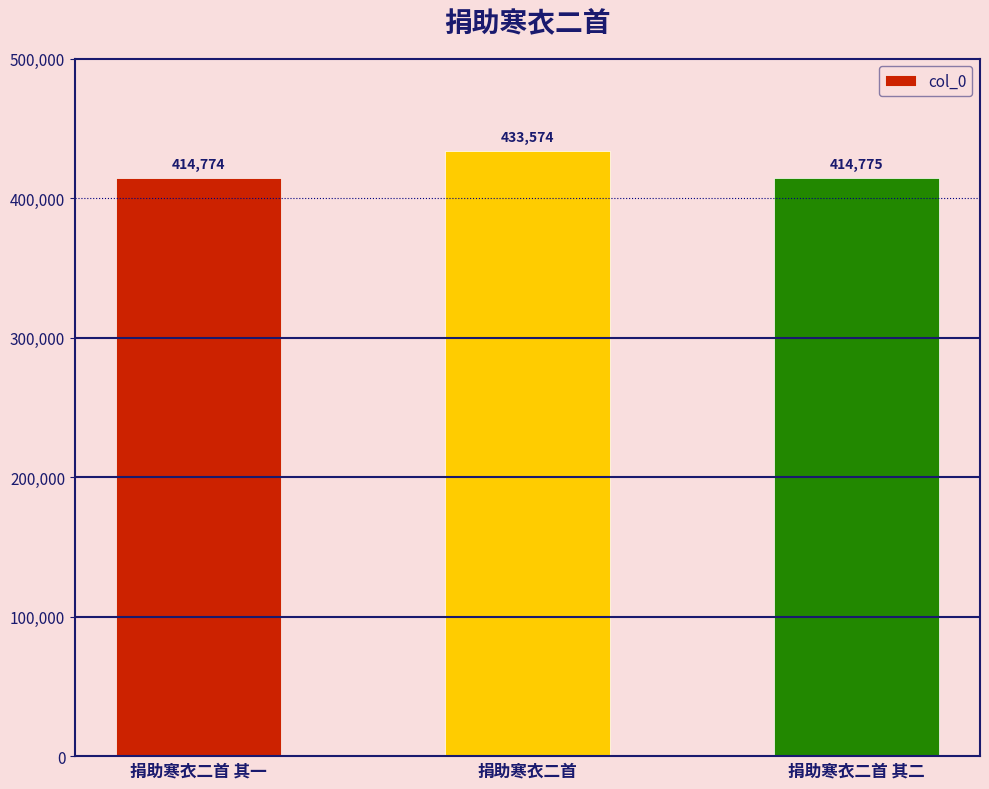

Count the number of data series in this chart.

1